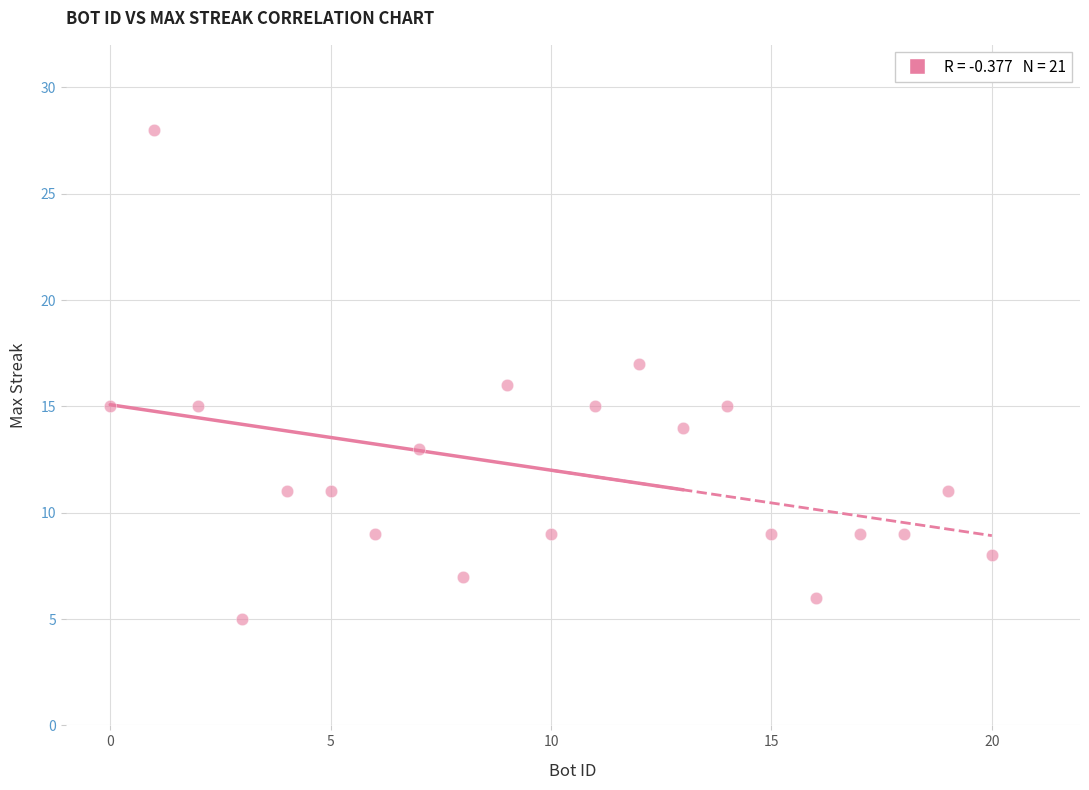

What is the range of Y values (max minus min)?

23